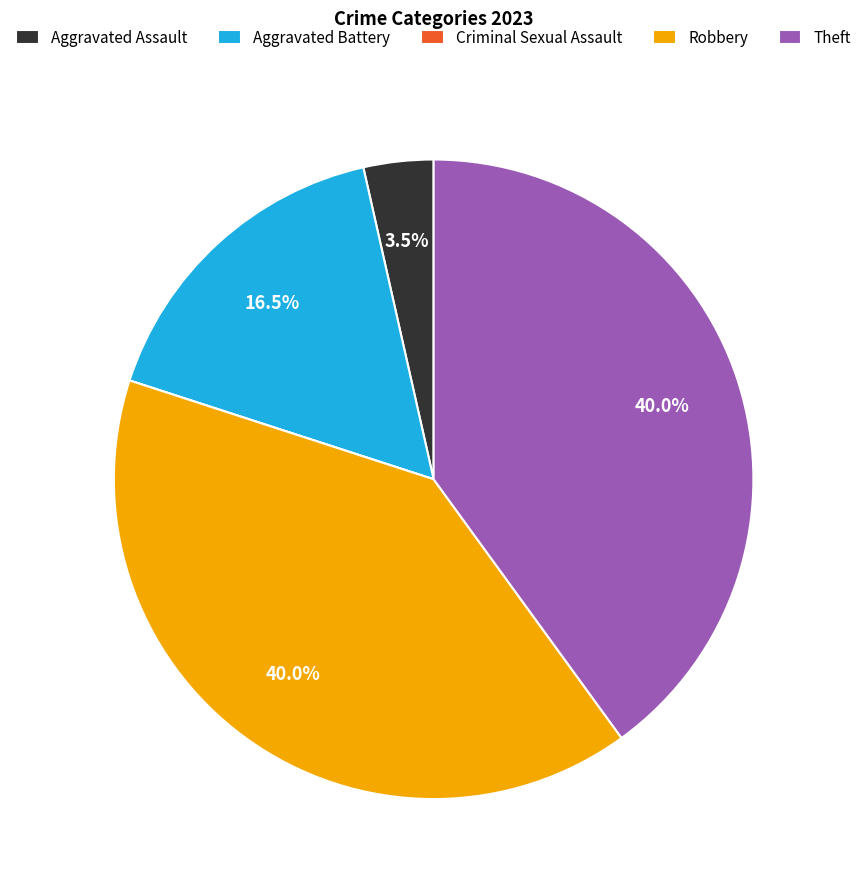

To the nearest percent, what is the combined percentage of Aggravated Battery and Theft?

56%